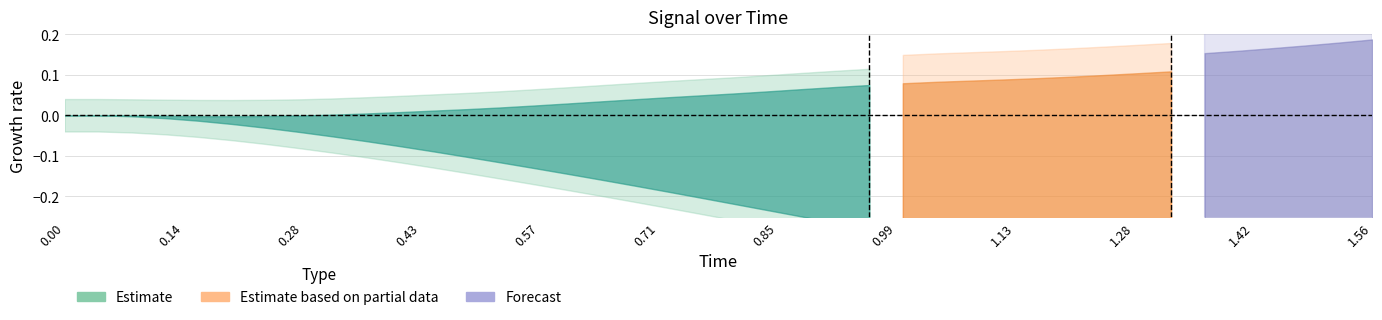

Rank the categories by y value from lowest to highest.

5, 4, 6, 3, 7, 2, 0, 1, 8, 9, 10, 11, 12, 13, 14, 15, 16, 17, 18, 19, 20, 21, 22, 23, 24, 25, 26, 27, 28, 29, 30, 31, 32, 33, 34, 35, 36, 37, 38, 39